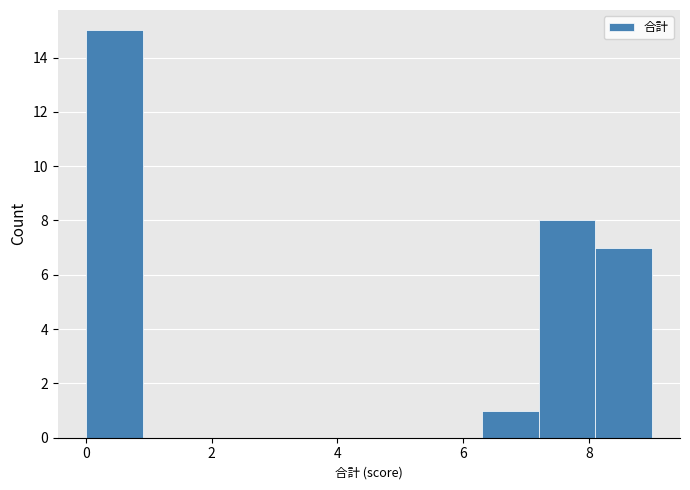

Over which range of the x-axis is the bar tallest?

0.0 to 0.9